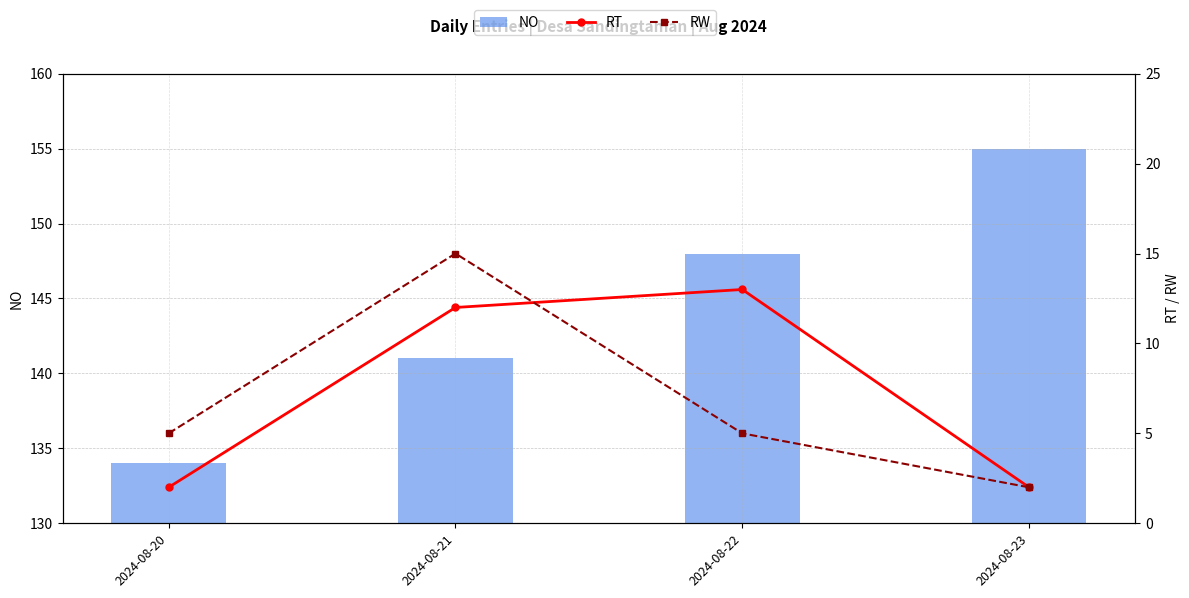

Which series has the largest range (max minus min)?

NO